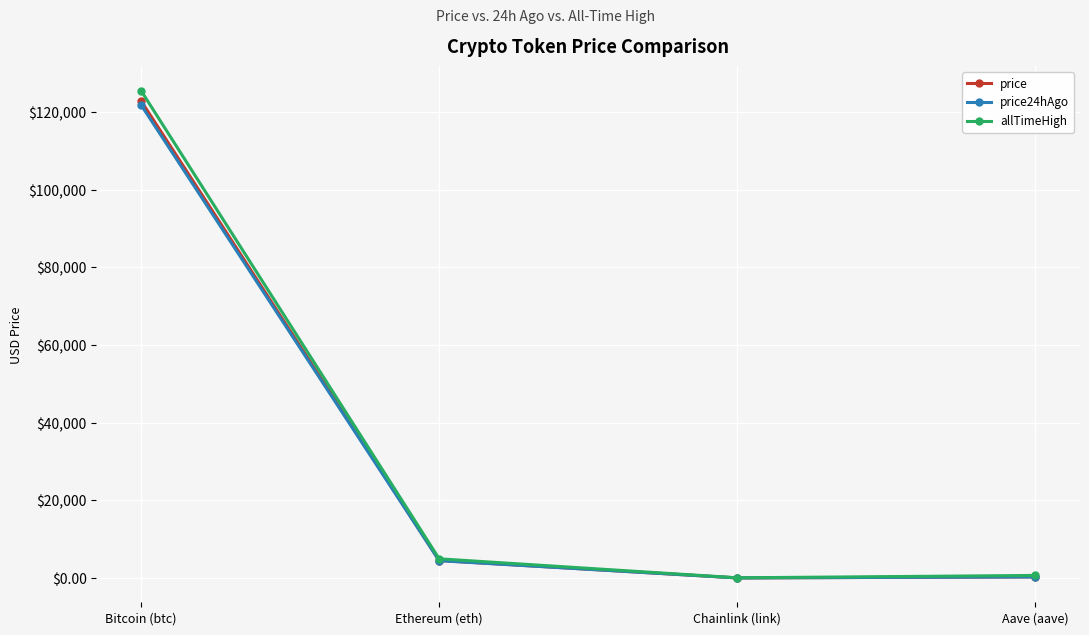

At which category does price reach its first local valley?

Chainlink (link)